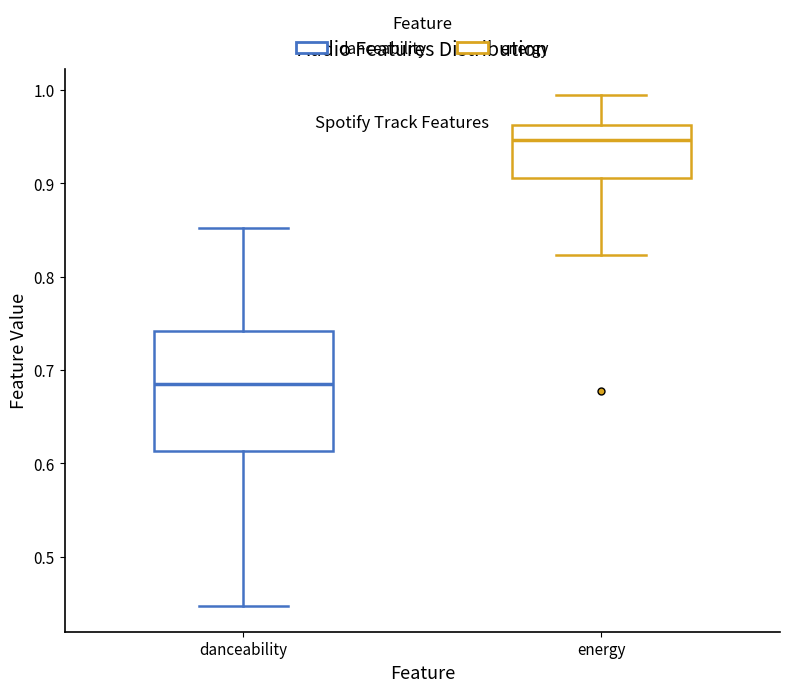

Comparing the boxes themselves (not the whiskers), which one is the tallest?

danceability